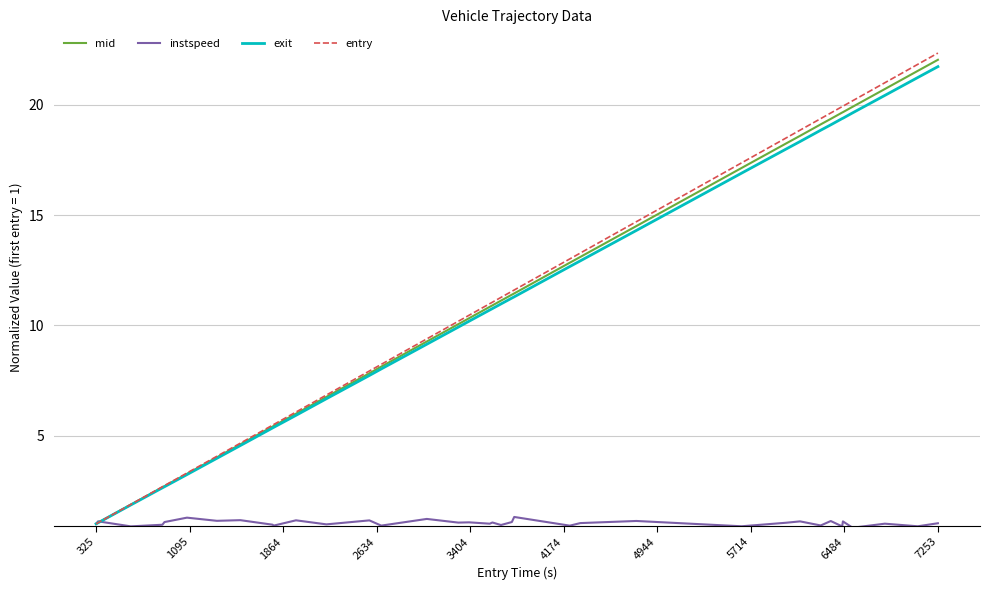

What is the maximum value for entry?

22.3